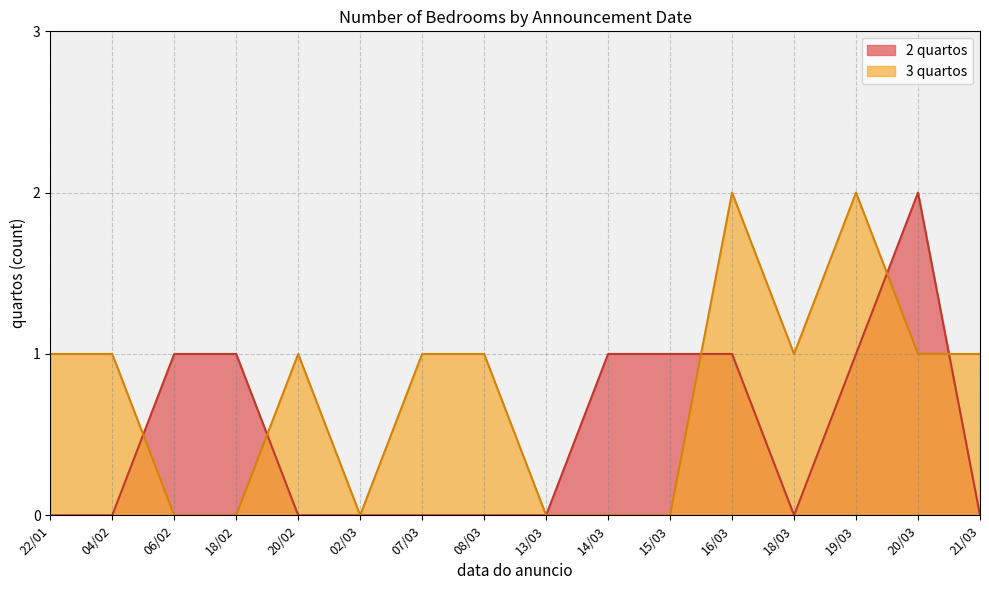

The 2 quartos series shows 0 at 13/03. True or false?

True